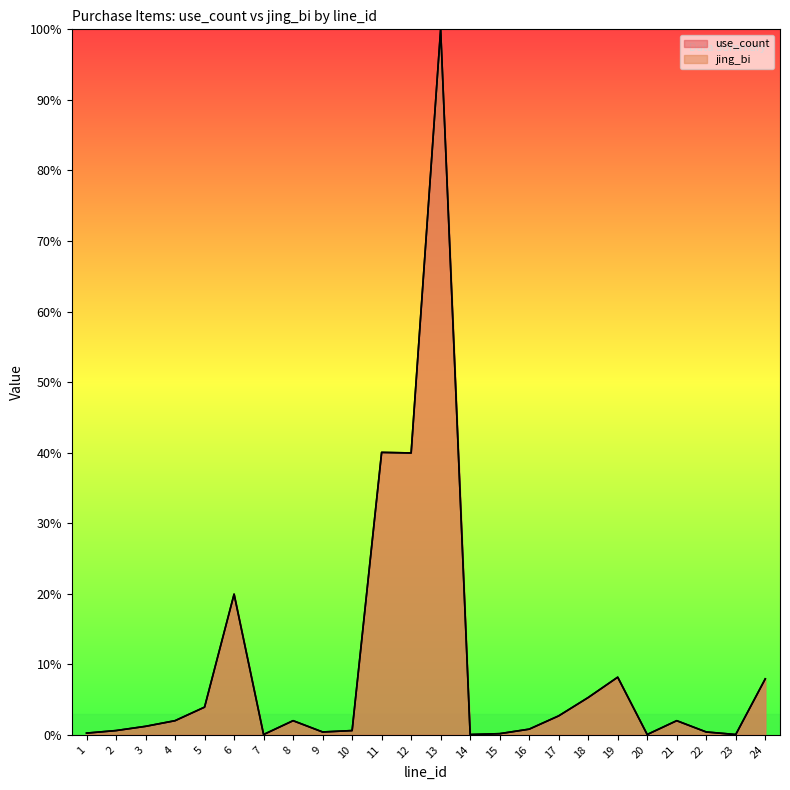

List the labels in order of jing_bi value, largest first.

13, 11, 12, 6, 19, 24, 18, 5, 17, 4, 8, 21, 3, 16, 2, 10, 9, 22, 1, 15, 7, 14, 20, 23